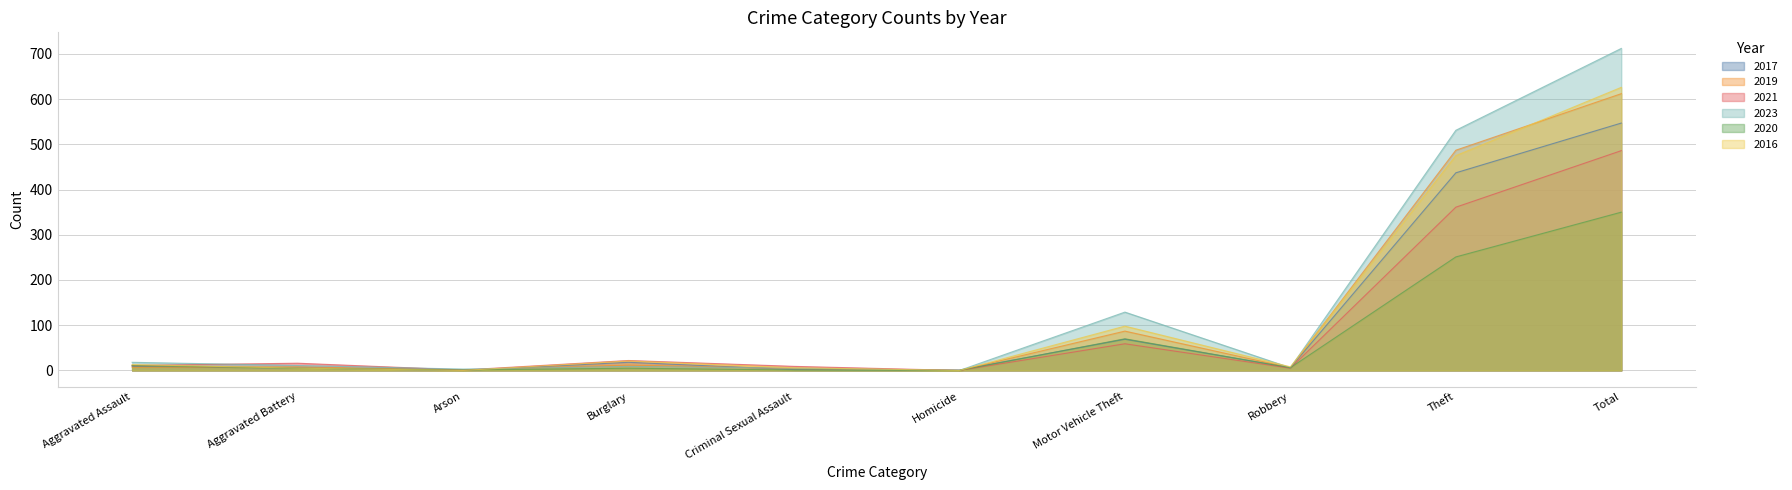

Reading left to right, extract all data points from this chart.

2017: 9	5	0	18	2	1	69	6	437	547
2019: 7	8	1	12	4	0	87	6	487	612
2021: 11	16	1	22	9	0	59	5	361	486
2023: 18	11	3	9	5	0	129	6	531	712
2020: 11	5	1	5	1	0	70	6	251	350
2016: 13	5	0	21	6	0	98	8	475	626